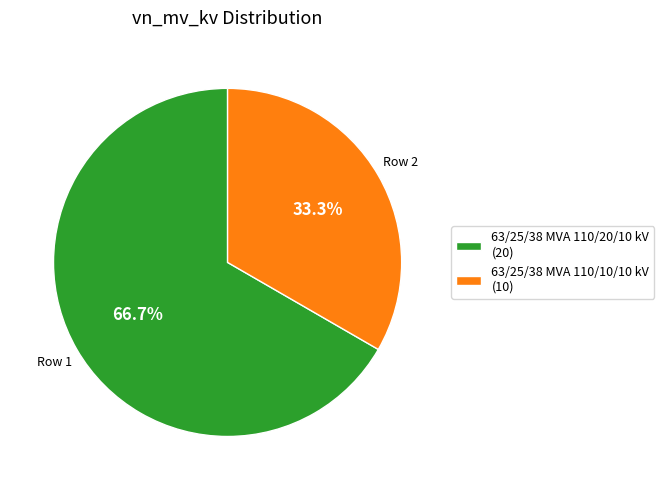

Count the number of slices in the pie.

2